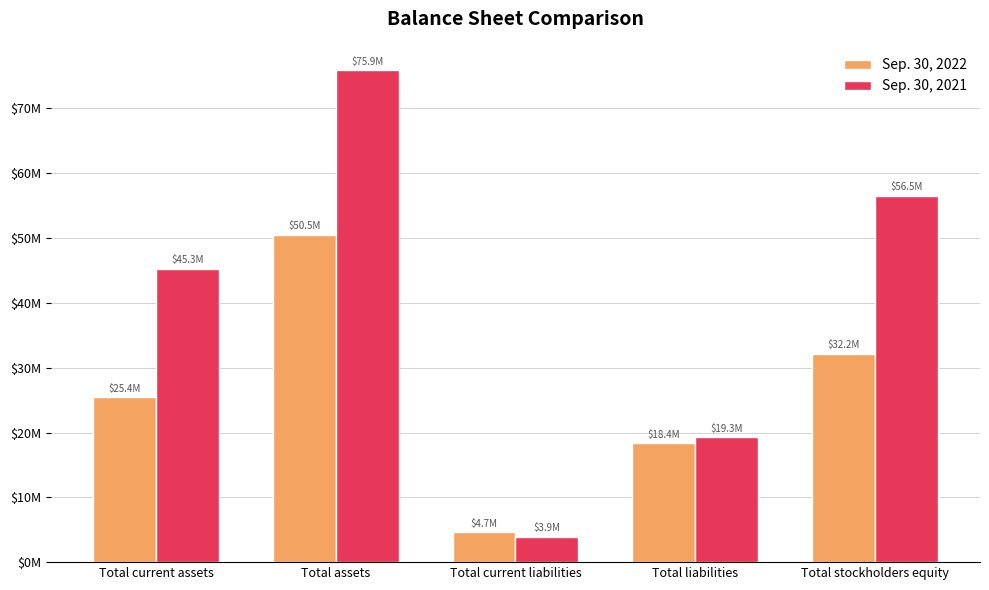

What are all the series names shown in the legend?

Sep. 30, 2022, Sep. 30, 2021